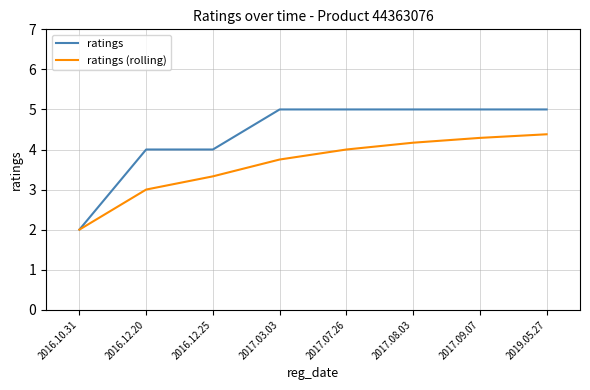

What is the sum of the ratings (rolling) values at 2019.05.27 and 2017.03.03?

8.1